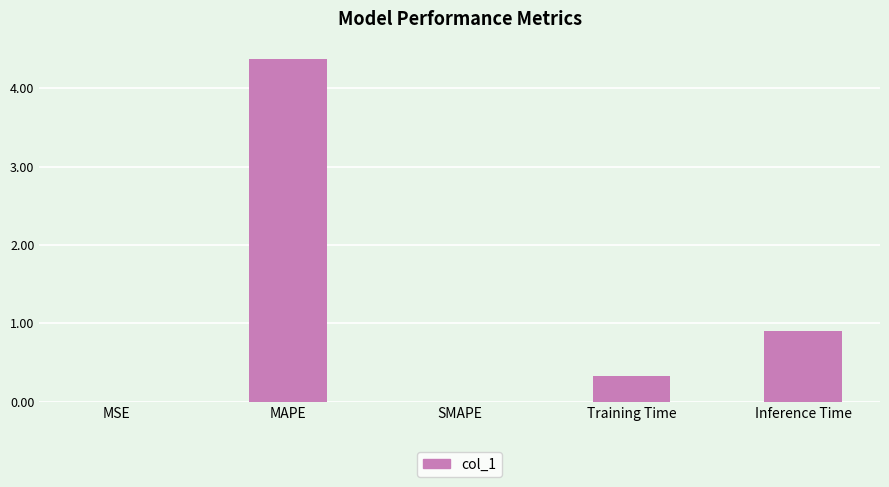

True or false: the data shows 0.0 at MSE.

True